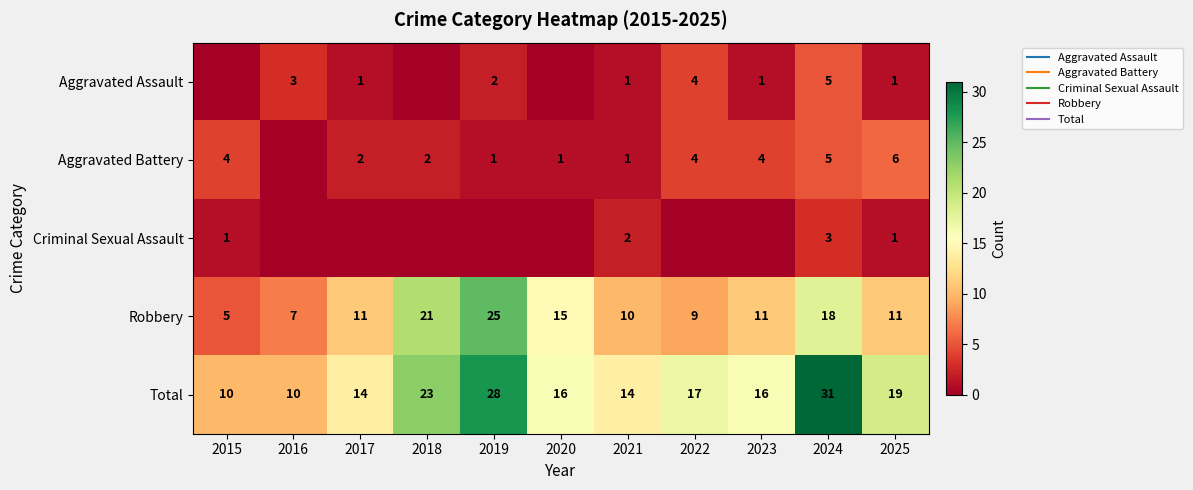

The value of Aggravated Assault at 2015 is 3. True or false?

False